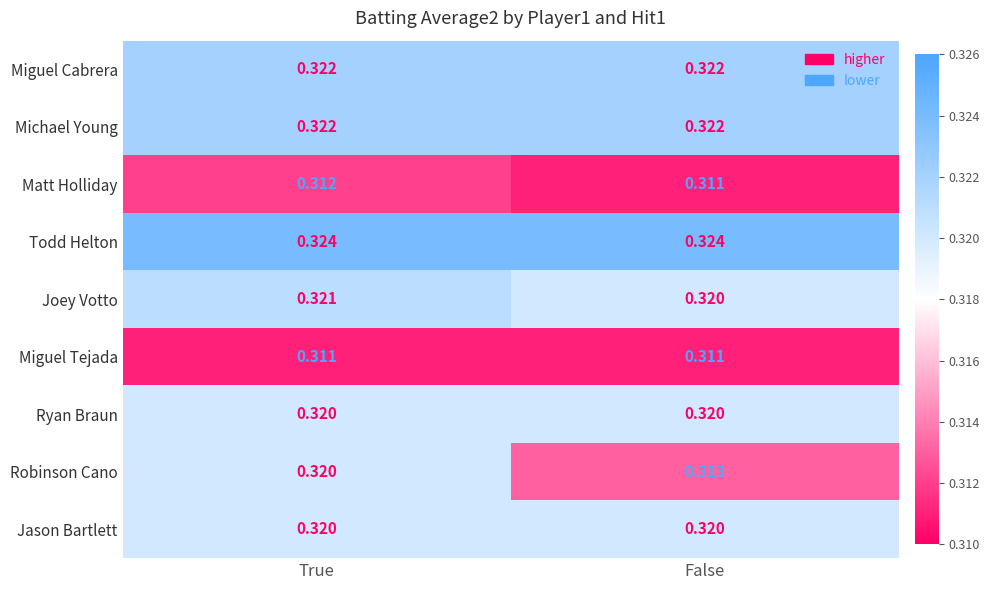

Rank the categories by Matt Holliday value from lowest to highest.

False, True